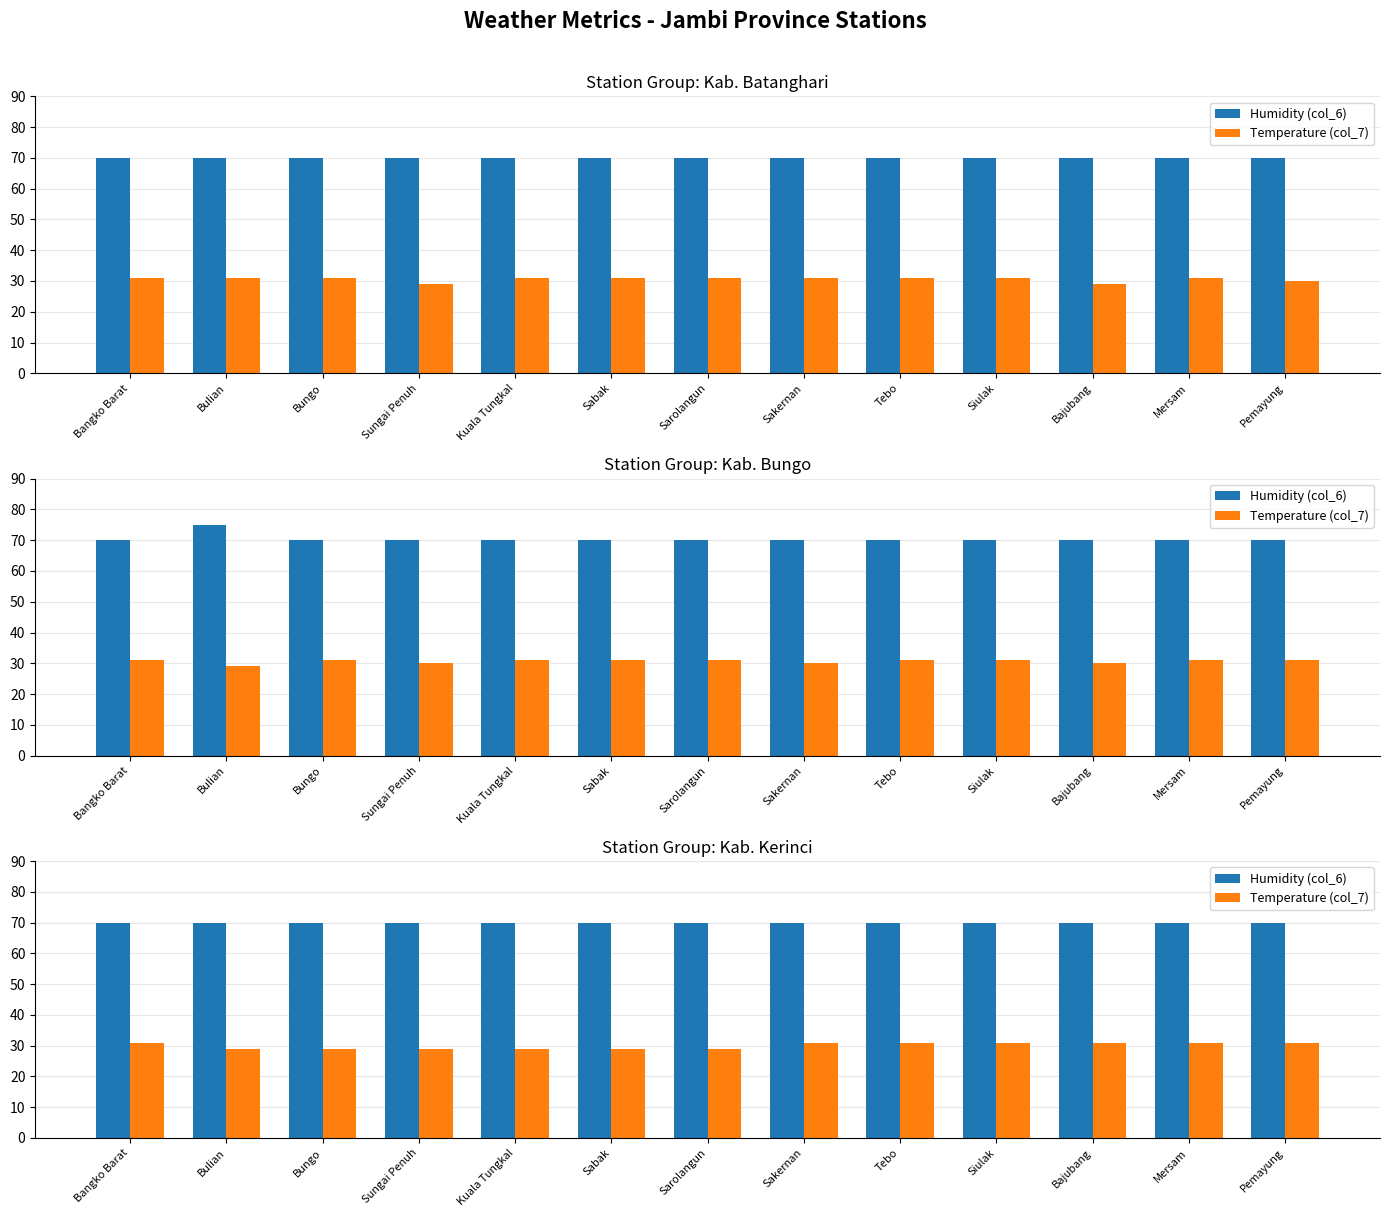

What are all the series names shown in the legend?

Humidity (col_6), Temperature (col_7)